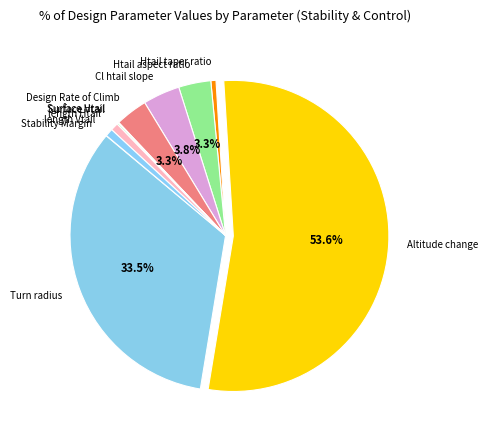

Does Altitude change represent more than half of the total?

Yes